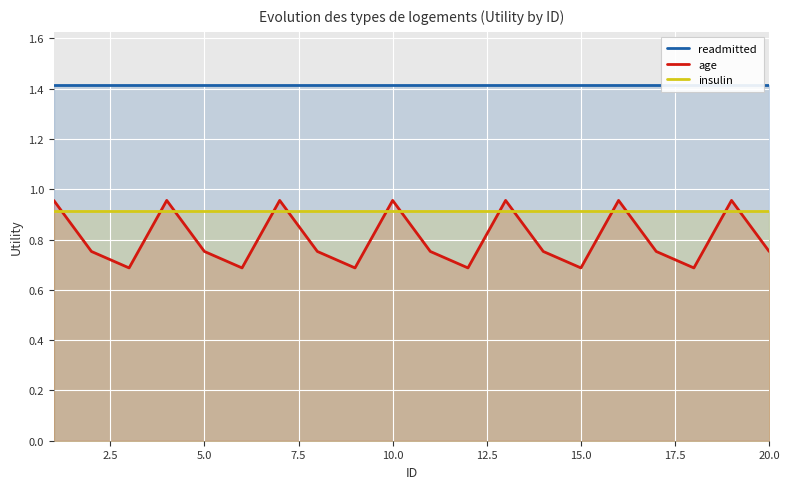

True or false: readmitted and insulin cross at least once.

False